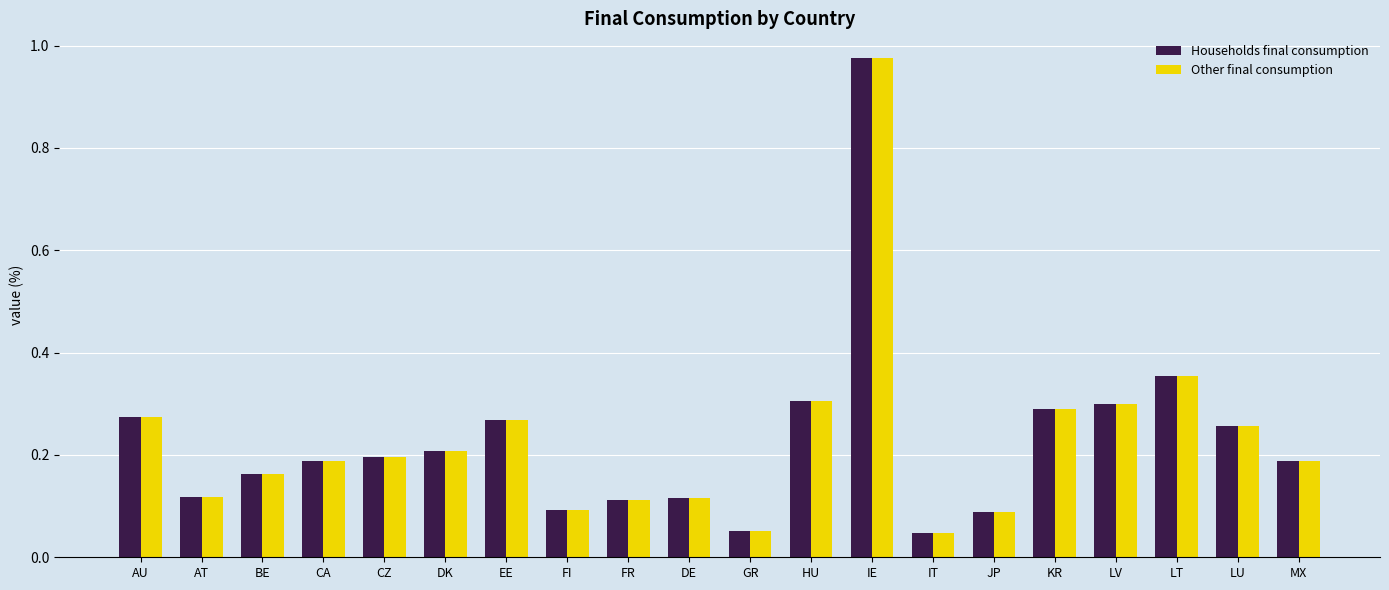

At how many categories does at least one series exceed 0?

20